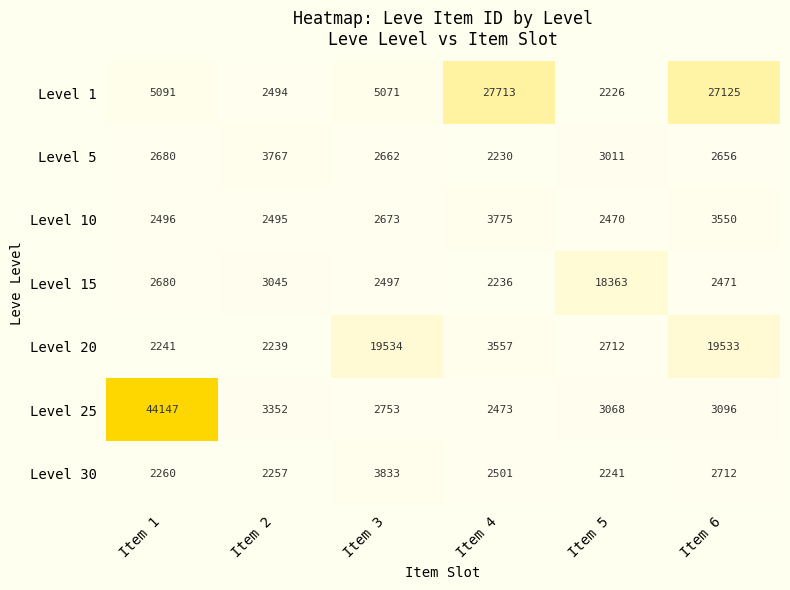

How many series are shown in this chart?

7